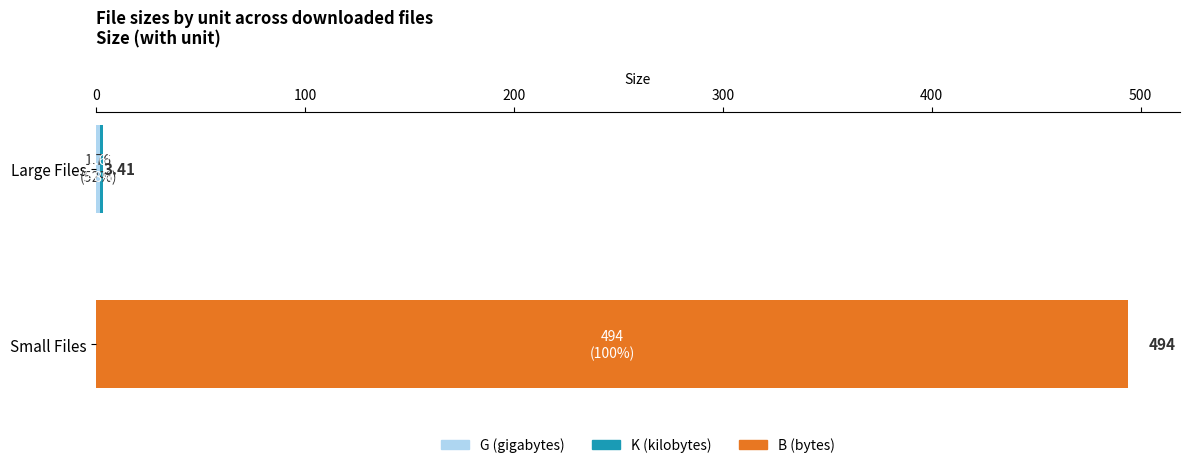

Count the number of data series in this chart.

3